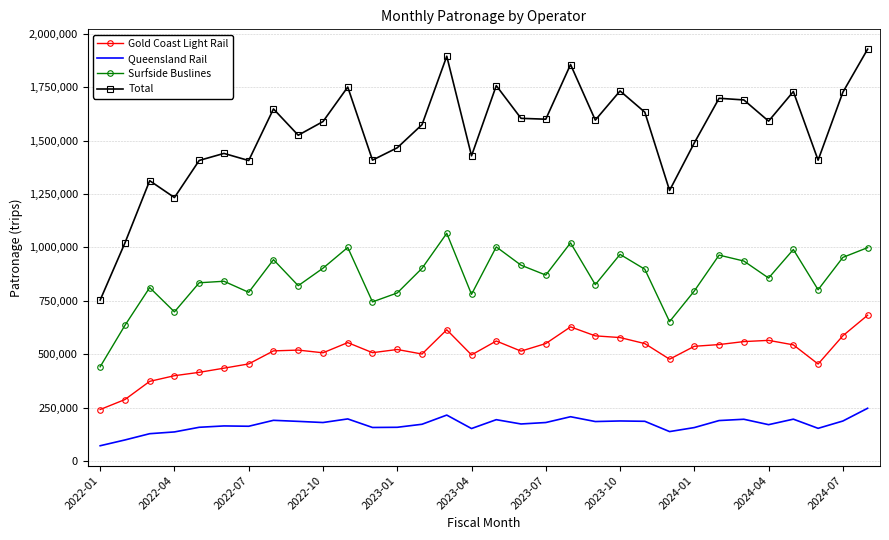

True or false: Surfside Buslines and Gold Coast Light Rail intersect in this chart.

False